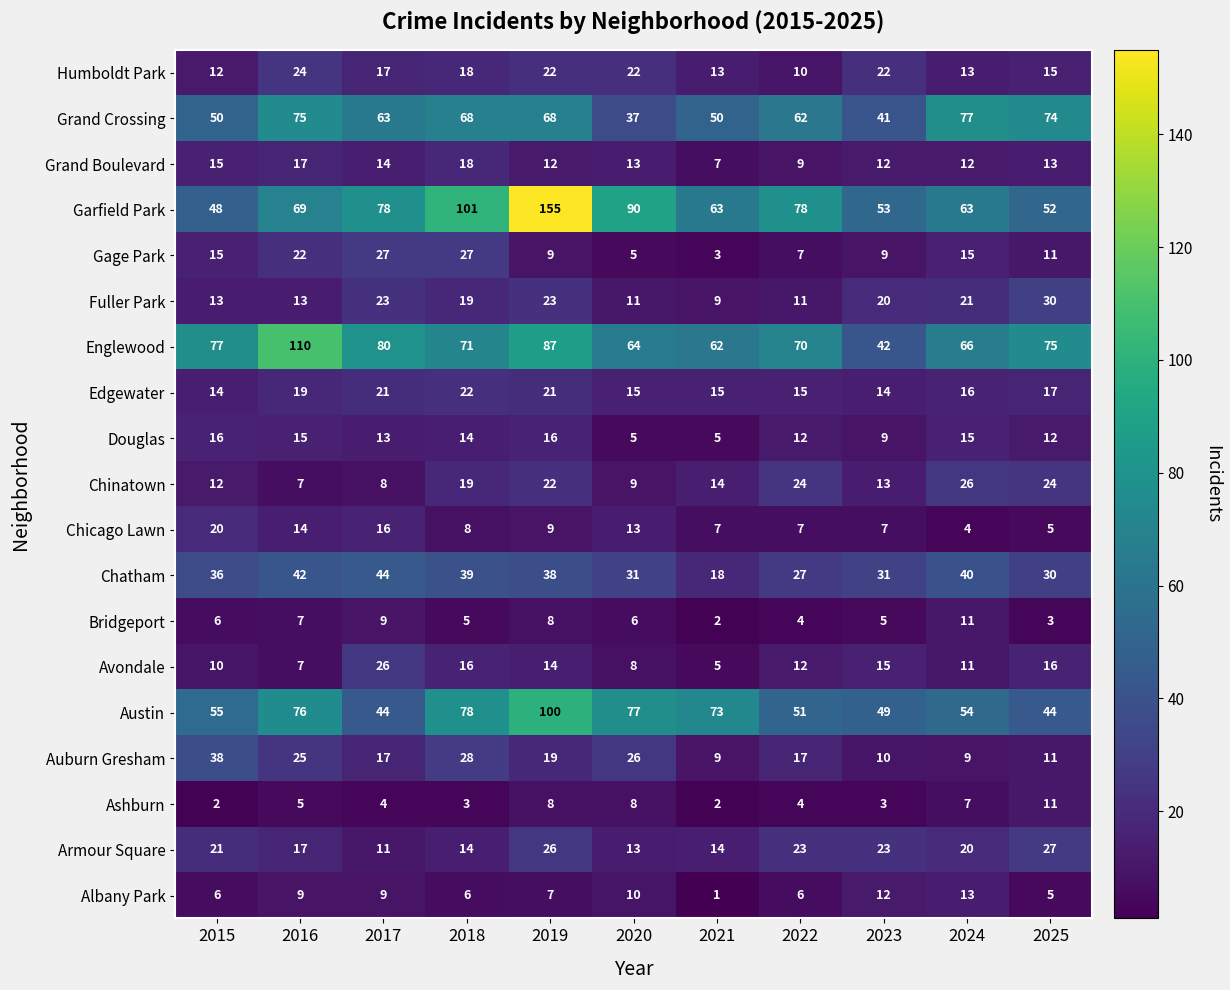

What is the sum of all Ashburn values?

57